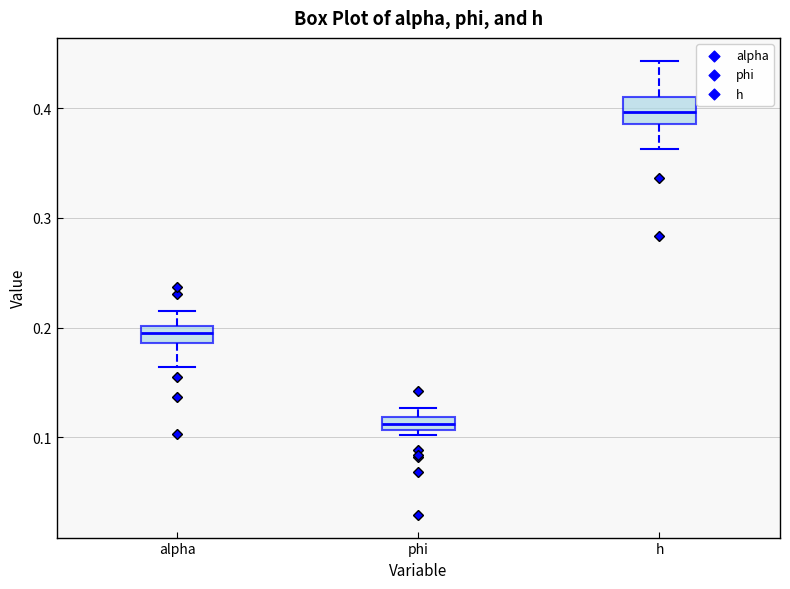

Where is the upper edge of the box for phi on the y-axis? The values are not printed on the chart, so give them approximately, as read against the axis.

0.12